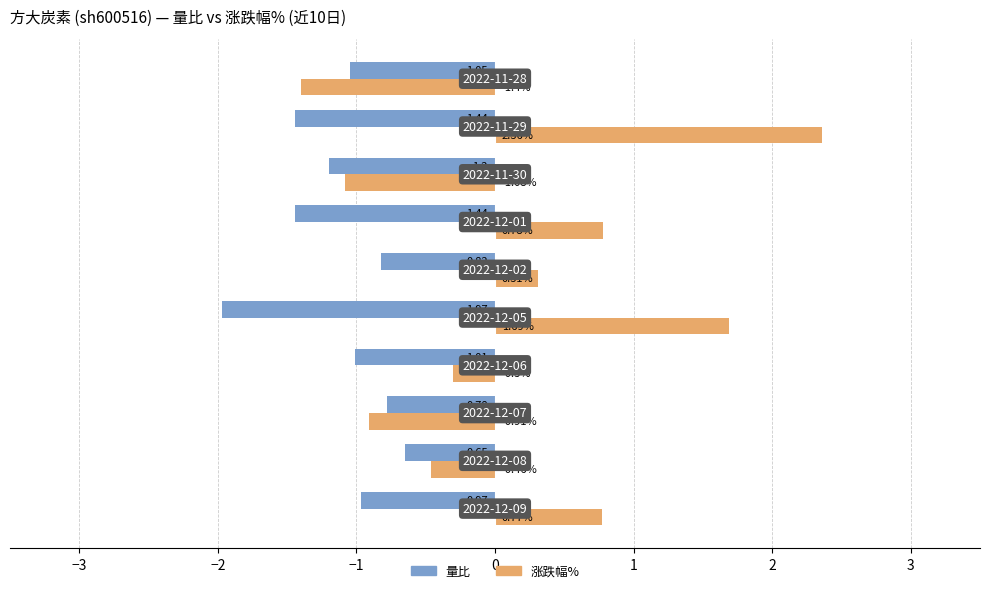

List the series in order of their overall mean, lowest first.

量比, 涨跌幅%